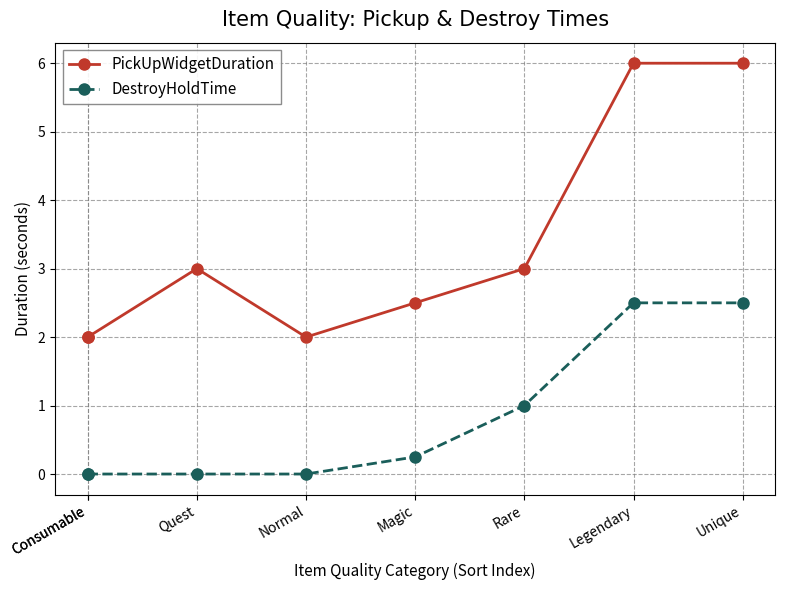

What is the total value across all series at Unique?

8.5